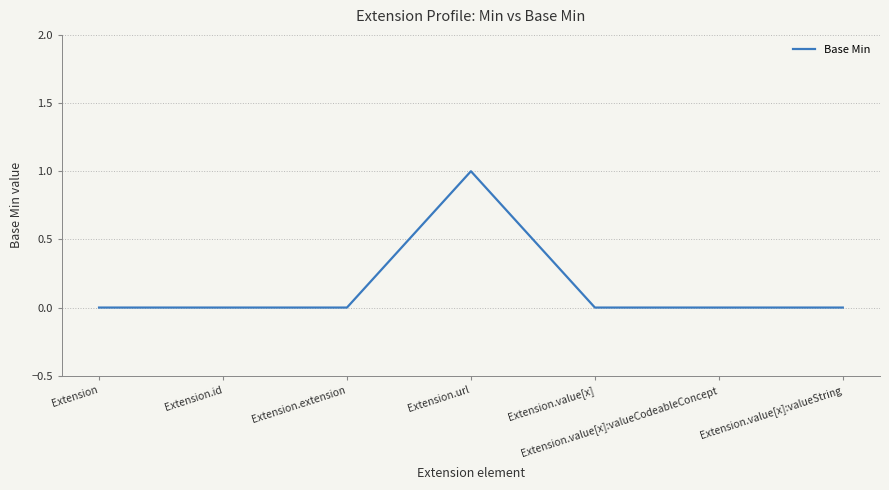

What position from the right is Extension?

7